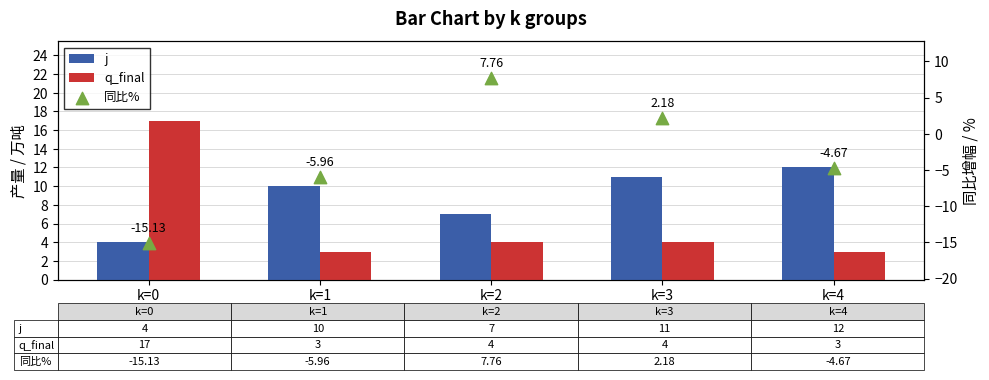

Which series reaches the minimum Y coordinate?

同比%